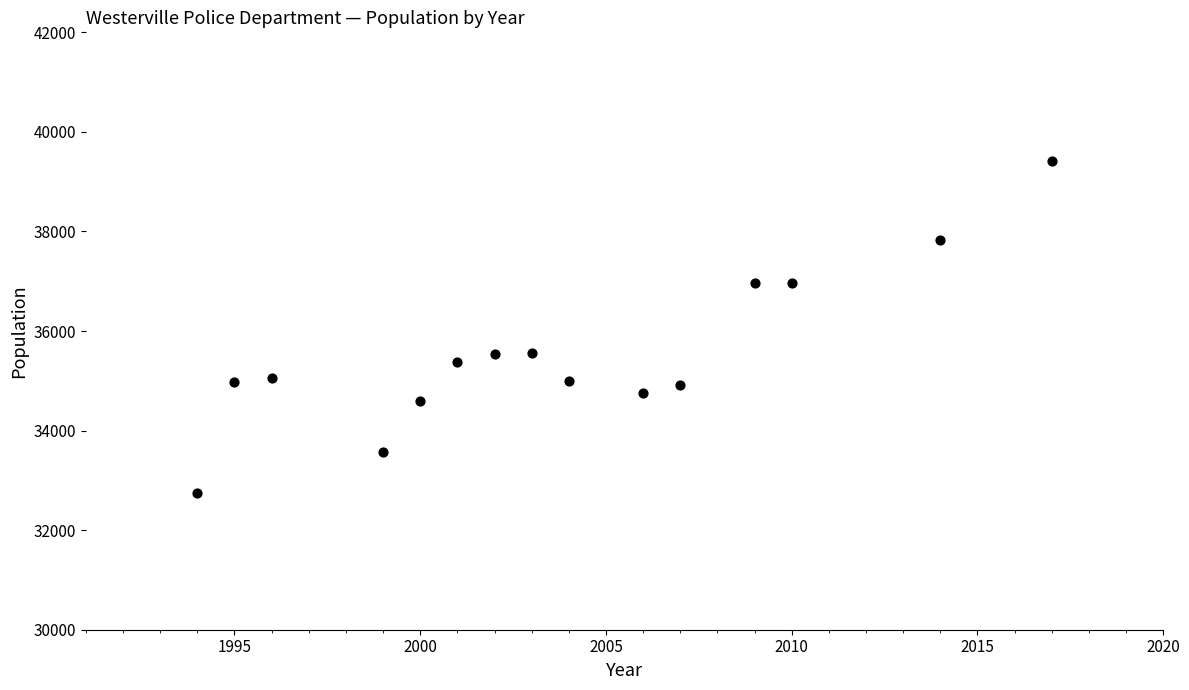

What is the range of Y values (max minus min)?

6678